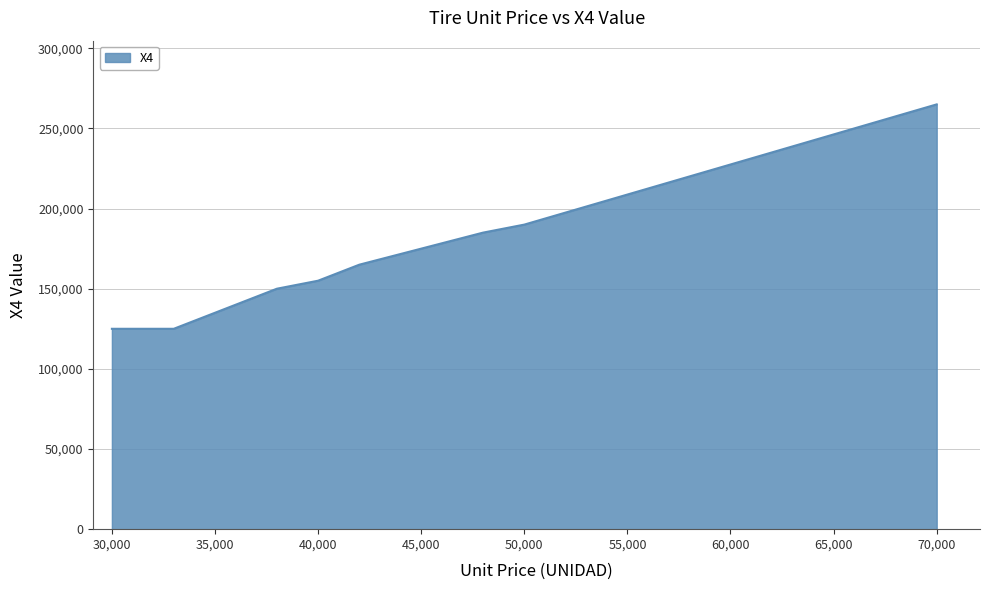

What is the minimum value shown in the chart?

125000